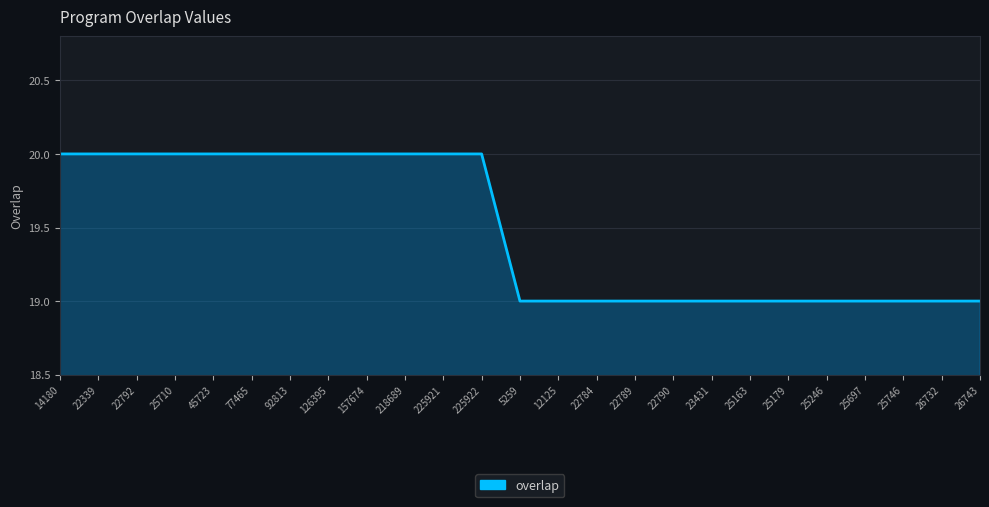

True or false: the data shows 8 at 25746.

False